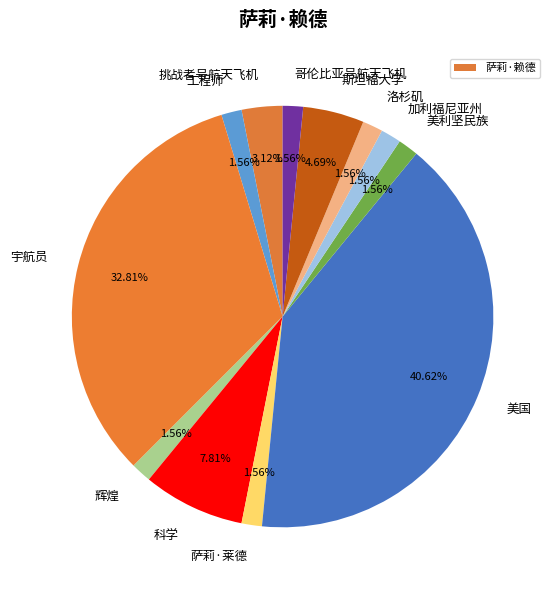

Does 斯坦福大学 account for over 50% of the chart?

No